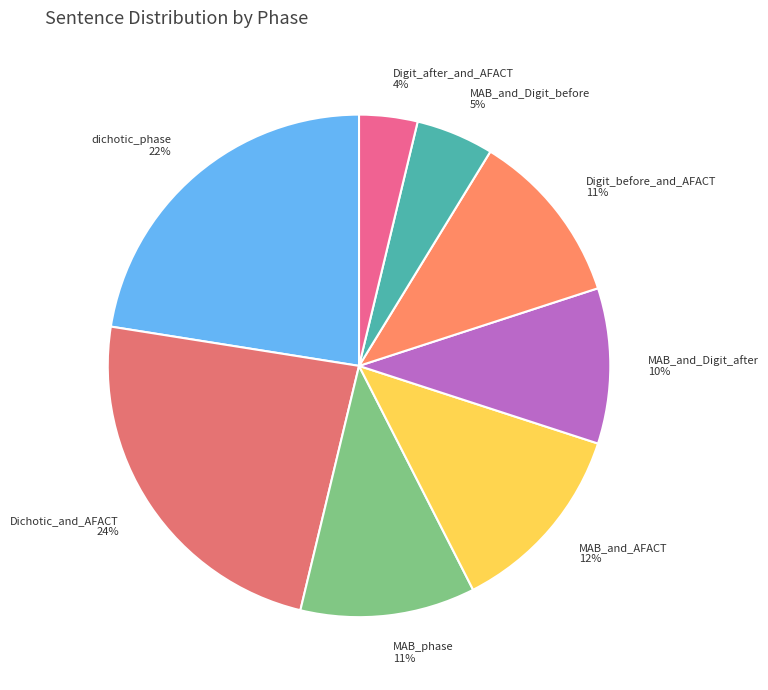

Count the number of slices in the pie.

8